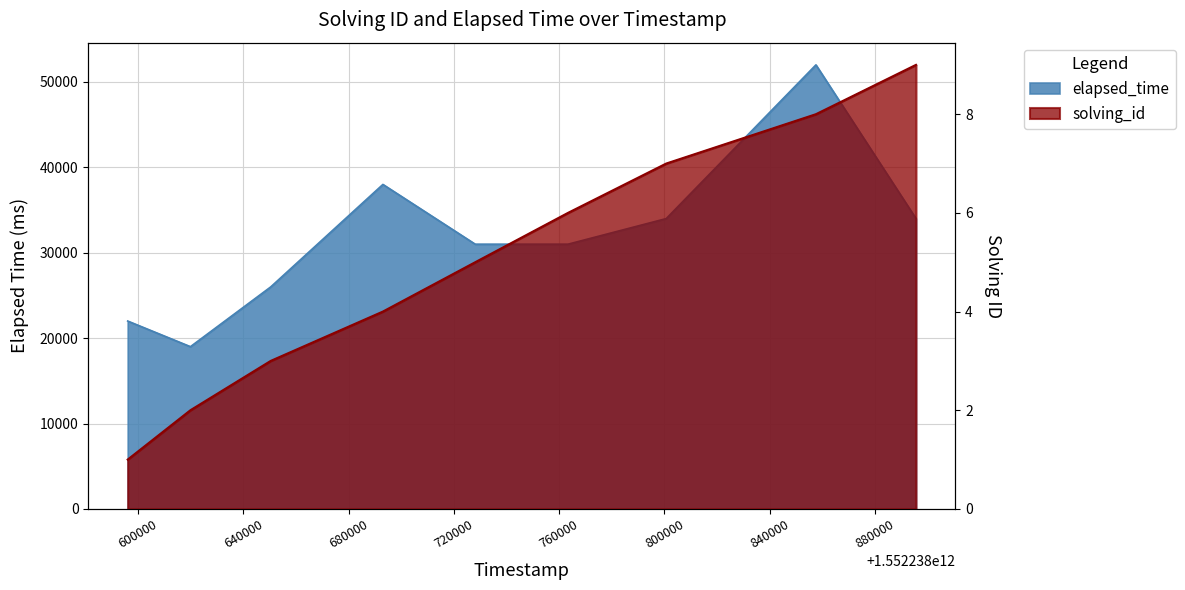

List the series in order of their peak value, highest first.

elapsed_time, solving_id